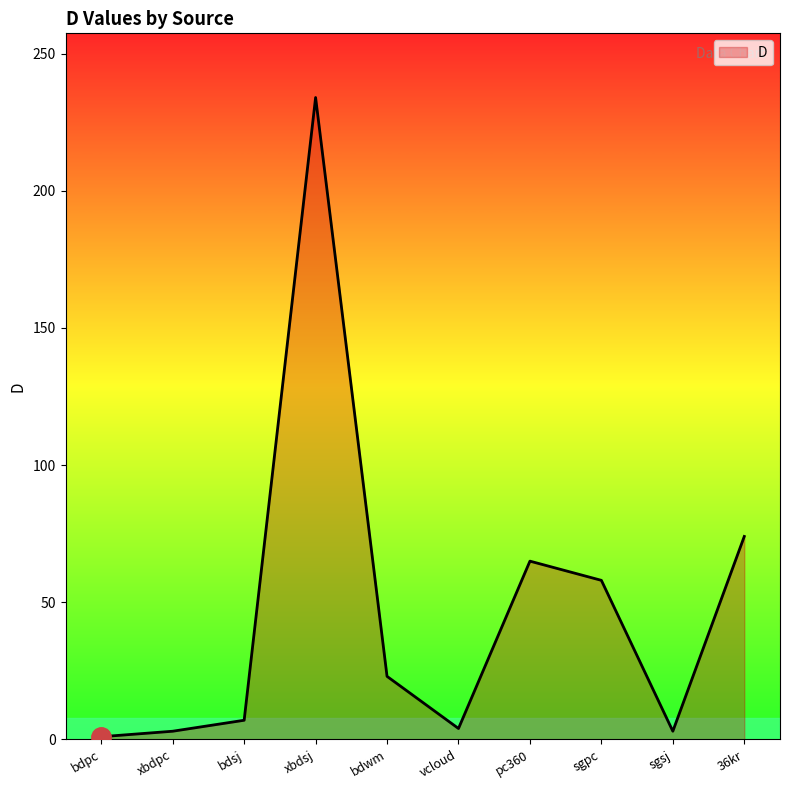

What value does the data have at sgpc, to the nearest 50?

50